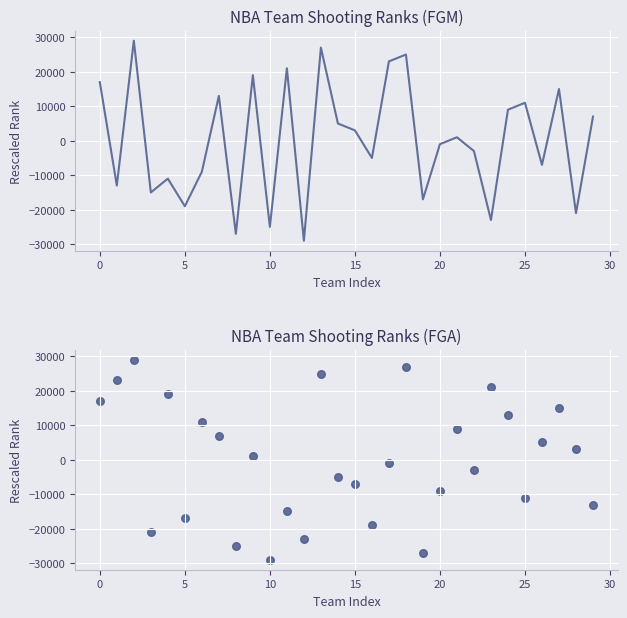

Which series has the widest spread of Y values?

FGM_RANK